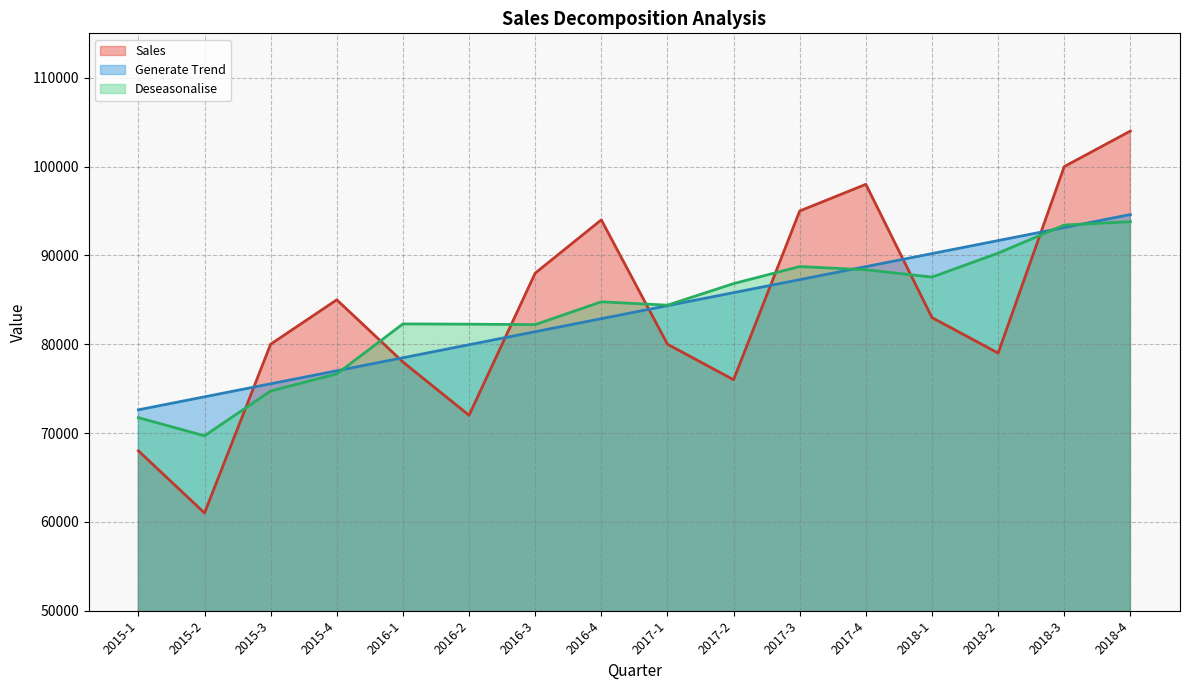

Reading left to right, list all the values displayed in this chart.

Sales: 68000.0	61000.0	80000.0	85000.0	78000.0	72000.0	88000.0	94000.0	80000.0	76000.0	95000.0	98000.0	83000.0	79000.0	100000.0	104000.0
Generate Trend: 72612.6	74078.4	75544.2	77010.0	78475.7	79941.5	81407.3	82873.1	84338.9	85804.7	87270.5	88736.3	90202.1	91667.9	93133.7	94599.5
Deseasonalise: 71735.8	69687.9	74732.4	76657.0	82285.1	82254.6	82205.7	84773.7	84395.0	86824.3	88744.8	88381.1	87559.8	90251.6	93415.6	93792.1